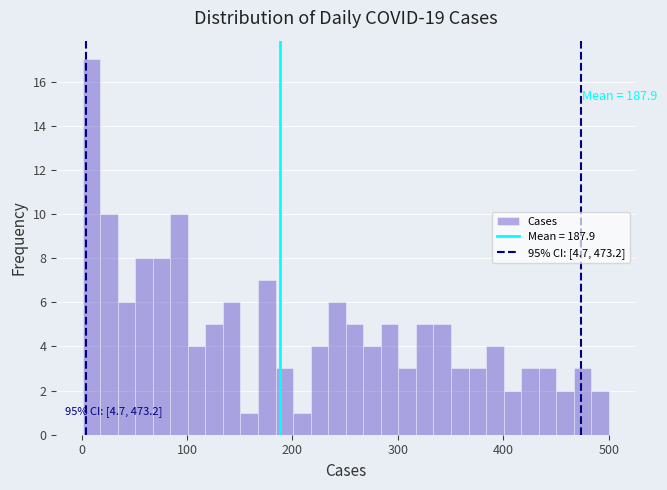

Read against the x-axis, roughly where is the centre of the tallest bar?

10